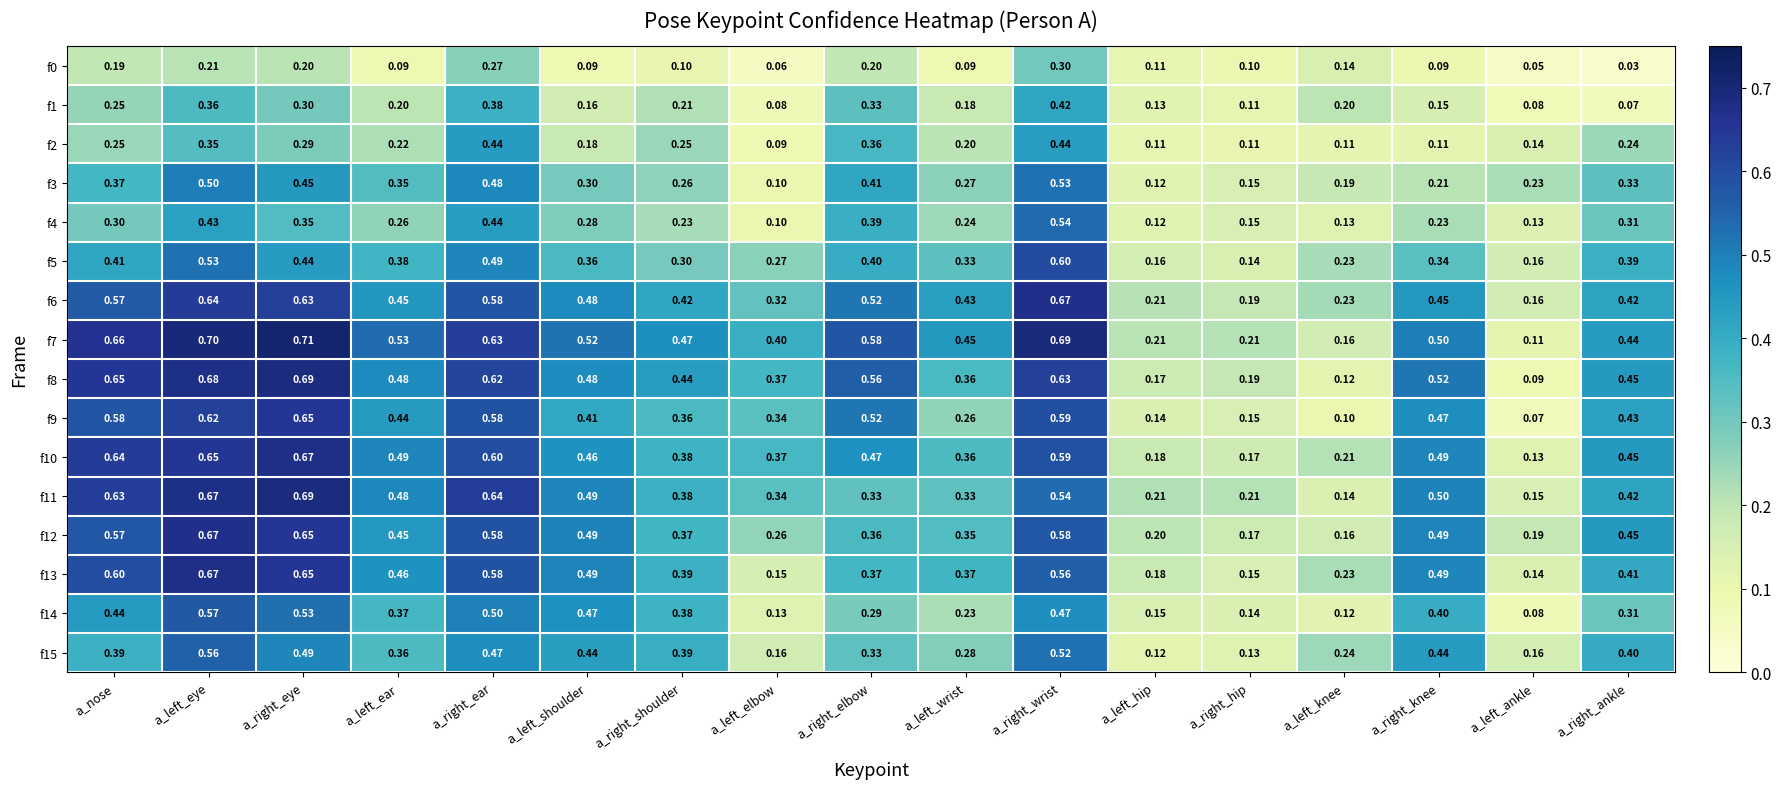

Is the value of f5 at a_left_wrist greater than the value of f11 at a_left_knee?

Yes